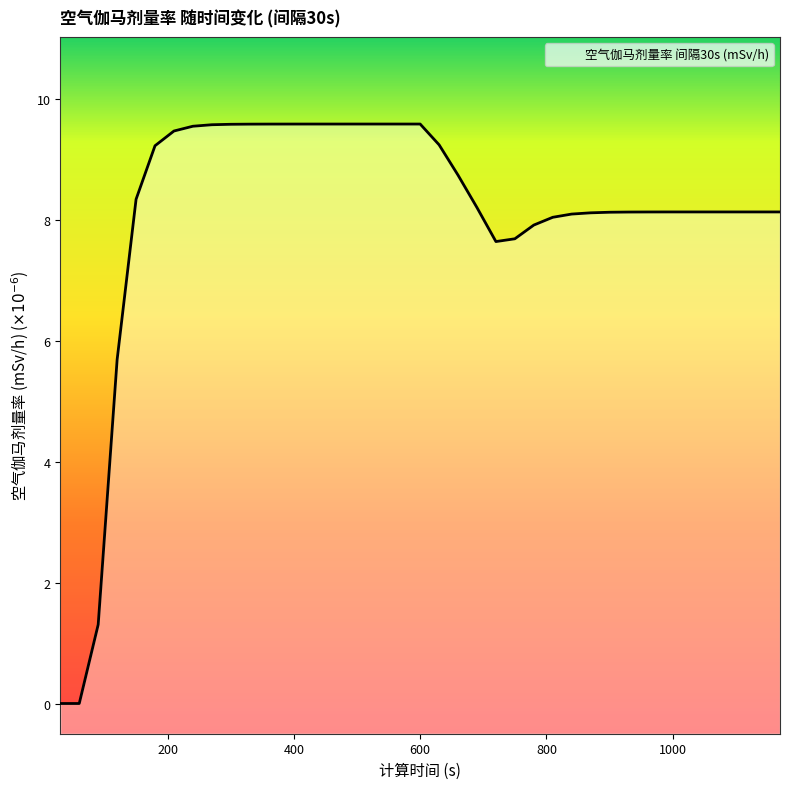

List the labels in order of value, largest first.

510, 540, 570, 600, 480, 450, 420, 390, 360, 330, 300, 270, 240, 210, 630, 180, 660, 150, 690, 1050, 1080, 1110, 1140, 1170, 1020, 990, 960, 930, 900, 870, 840, 810, 780, 750, 720, 120, 90, 30, 60